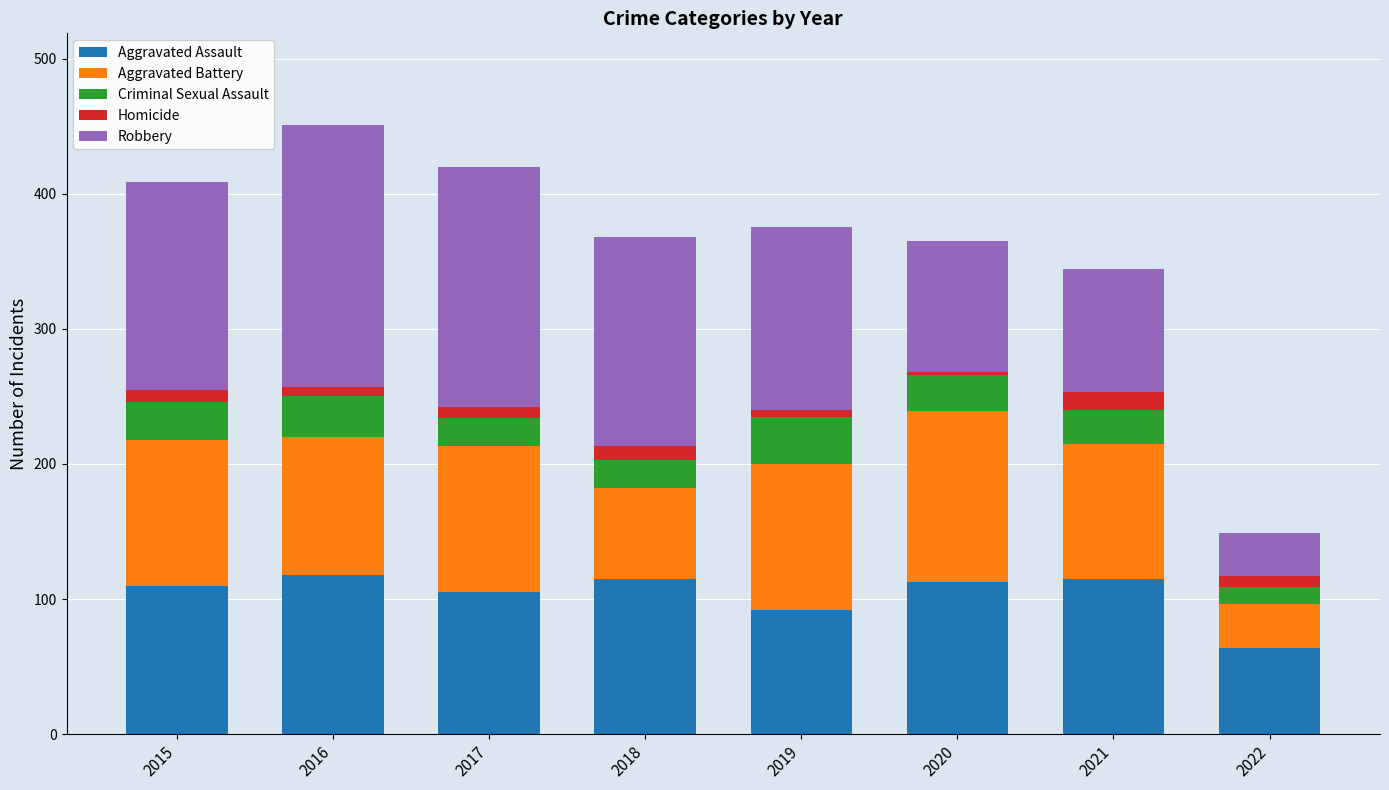

How many bars are there in total?

8